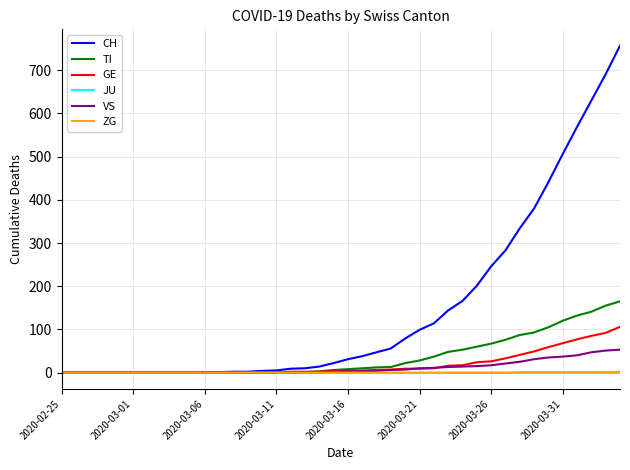

Which series has the largest total across all categories?

CH